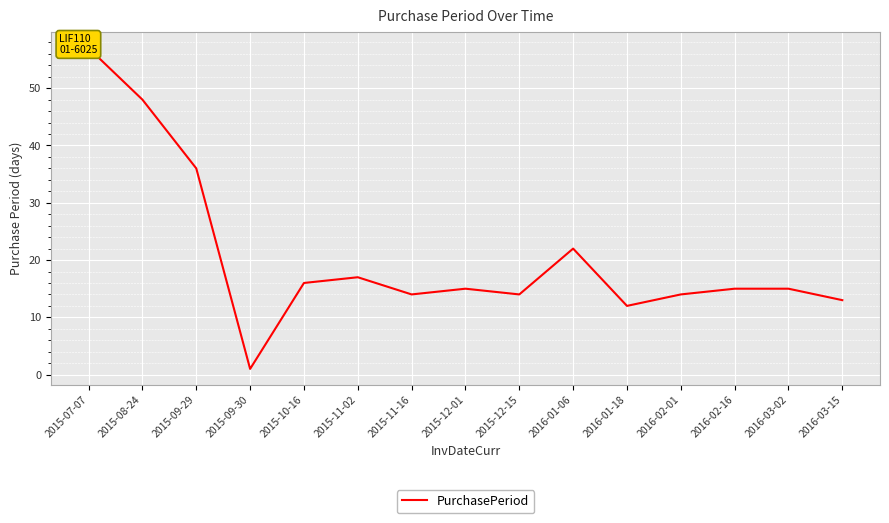

What is the difference between the second highest and minimum values?

47